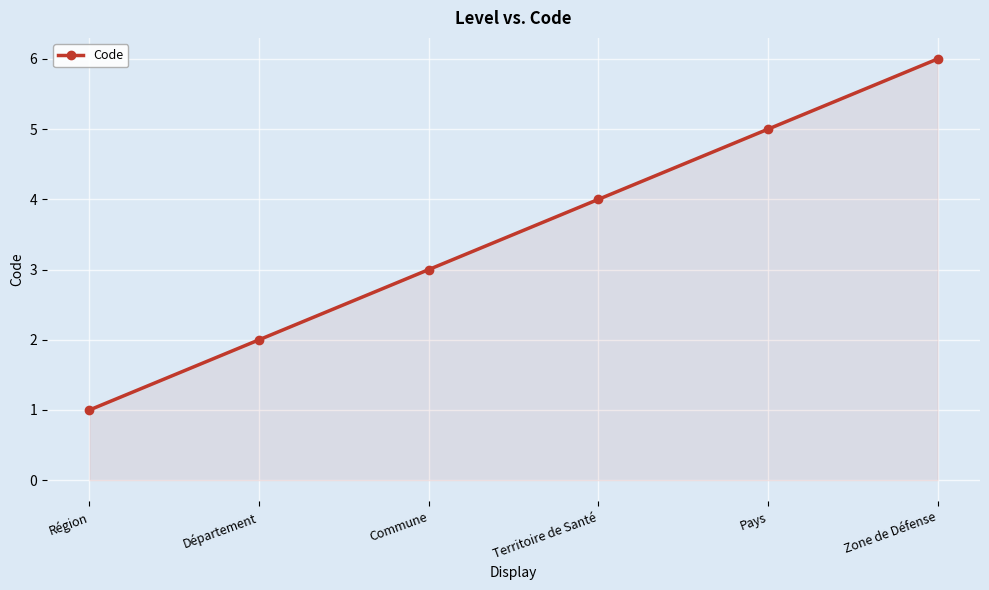

Is it true that the value at Commune is 2?

False